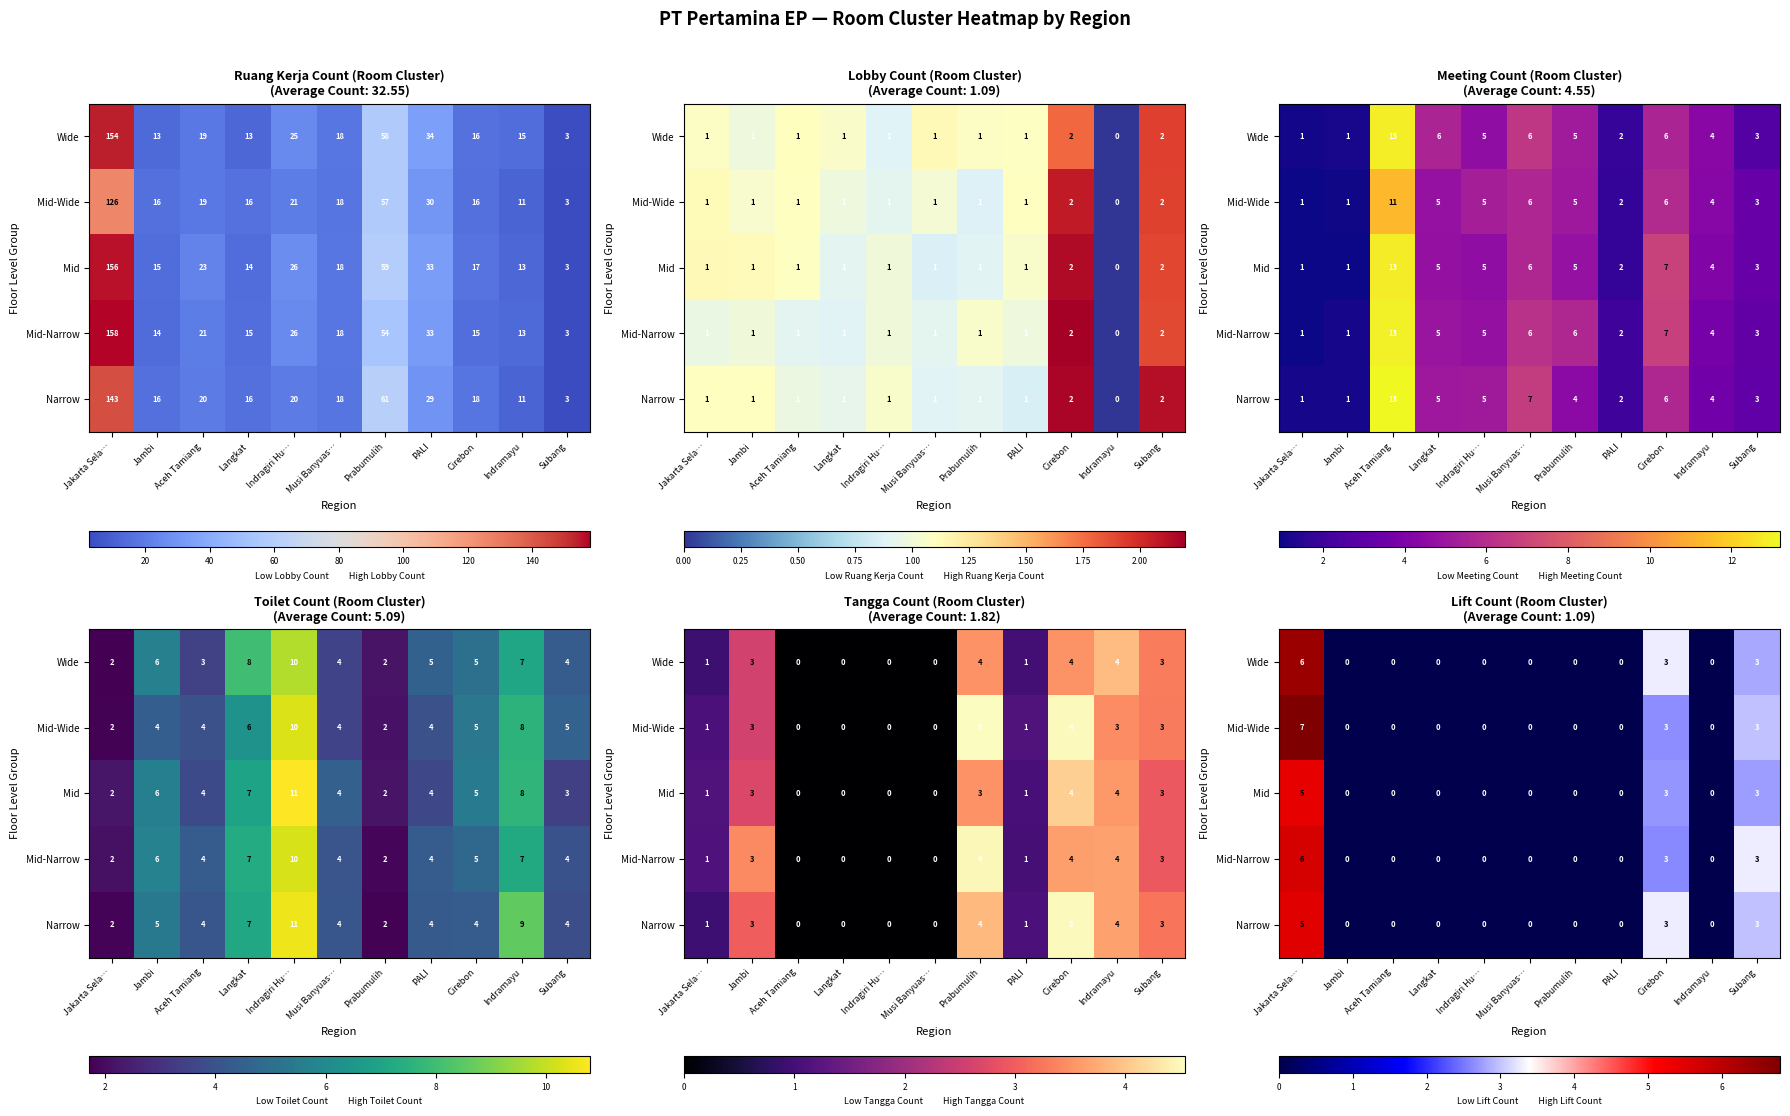

Reading left to right, transcribe all the data shown in this chart.

row_0: 6.4	0.0	0.0	0.0	0.0	0.0	0.0	0.0	3.3	0.0	2.8
row_1: 6.8	0.0	0.0	0.0	0.0	0.0	0.0	0.0	2.6	0.0	3.0
row_2: 5.4	0.0	0.0	0.0	0.0	0.0	0.0	0.0	2.7	0.0	2.8
row_3: 5.6	0.0	0.0	0.0	0.0	0.0	0.0	0.0	2.6	0.0	3.3
row_4: 5.5	0.0	0.0	0.0	0.0	0.0	0.0	0.0	3.3	0.0	3.0